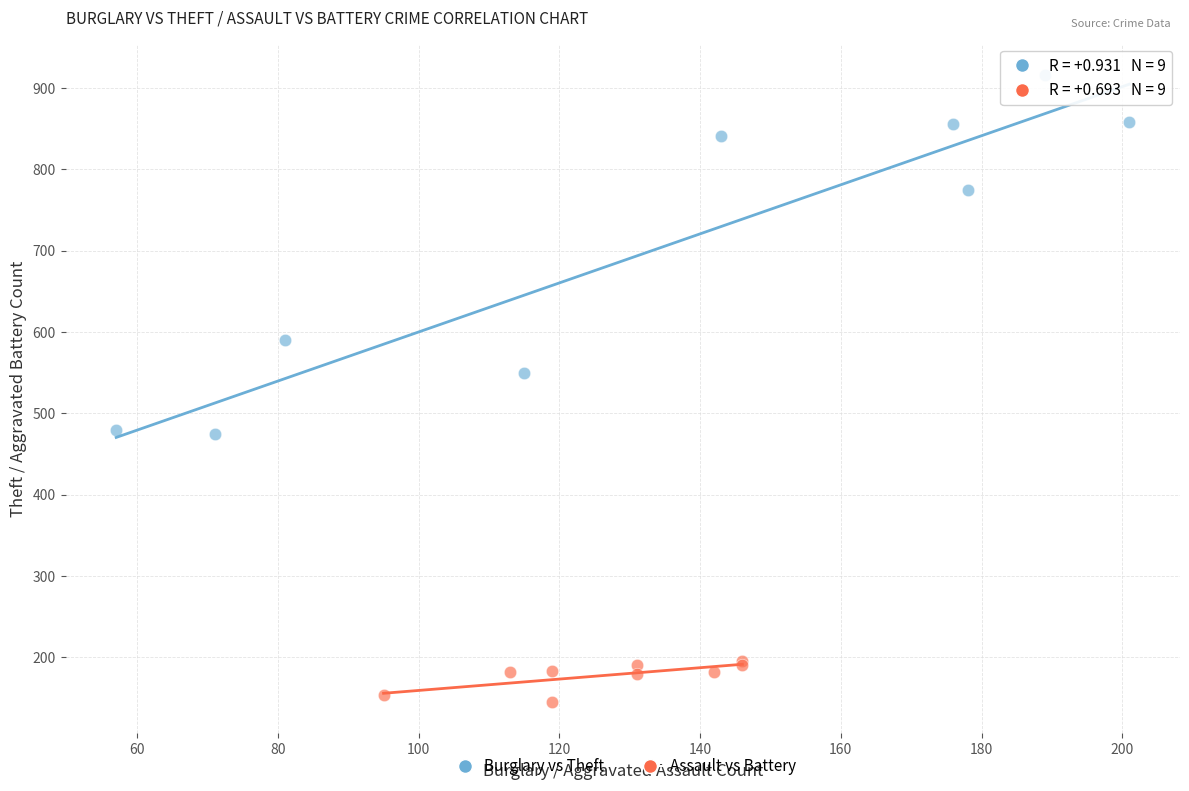

Which series reaches the maximum Y coordinate?

Burglary vs Theft